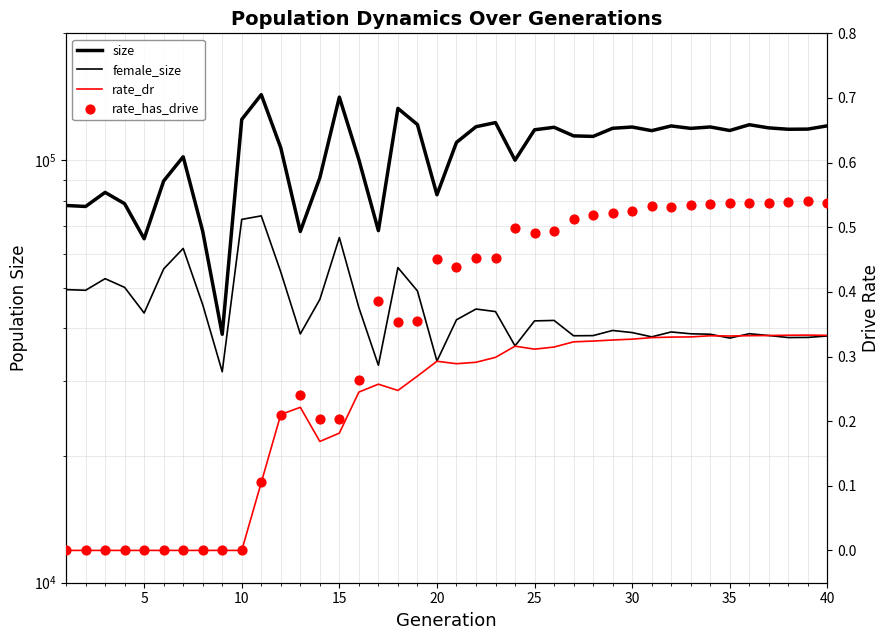

Is the value of size at 24 greater than the value of rate_has_drive at 22?

Yes